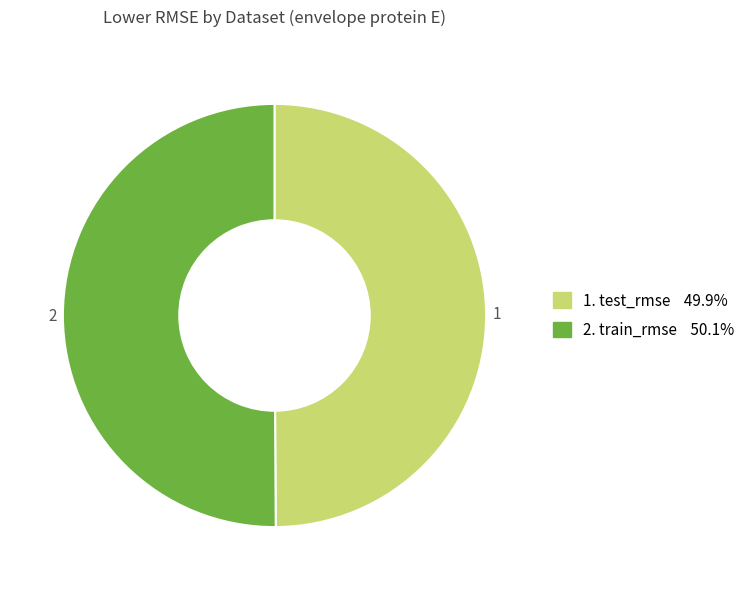

Does any single category account for the majority?

Yes